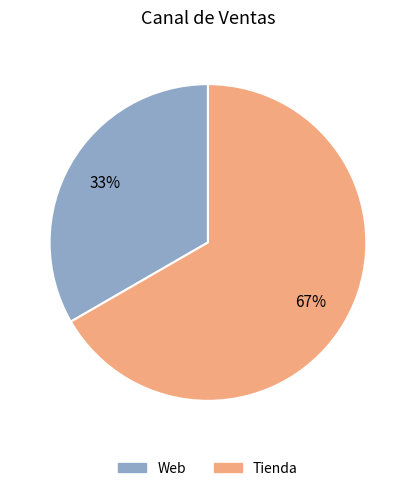

Is it true that Tienda is 80% of the pie?

False